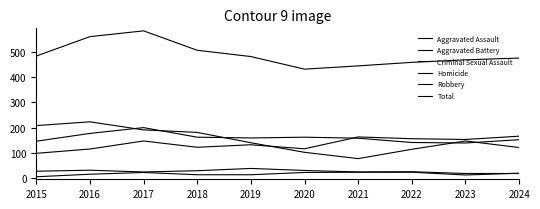

How many lines are shown in the chart?

6